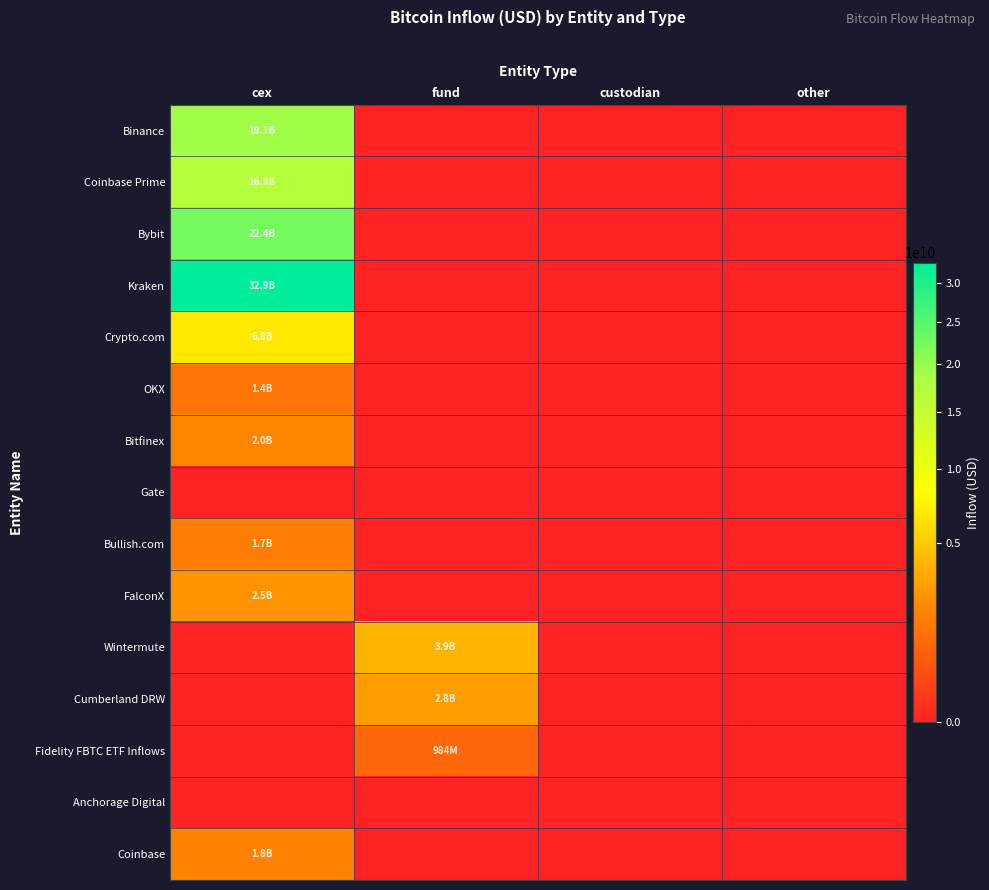

Between cex and fund, which series saw the biggest shift?

Kraken